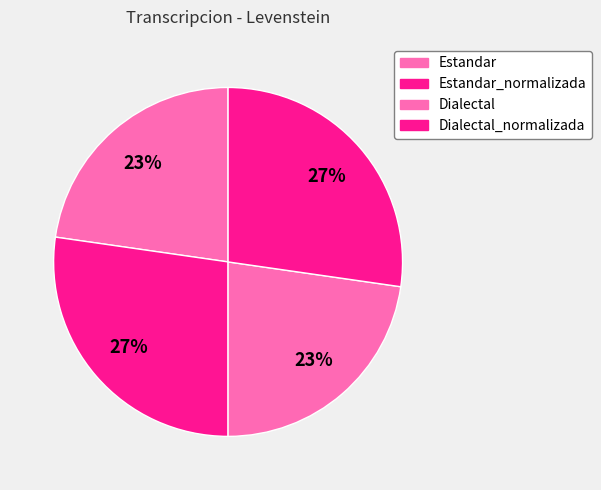

To the nearest percent, what portion does Estandar represent?

23%